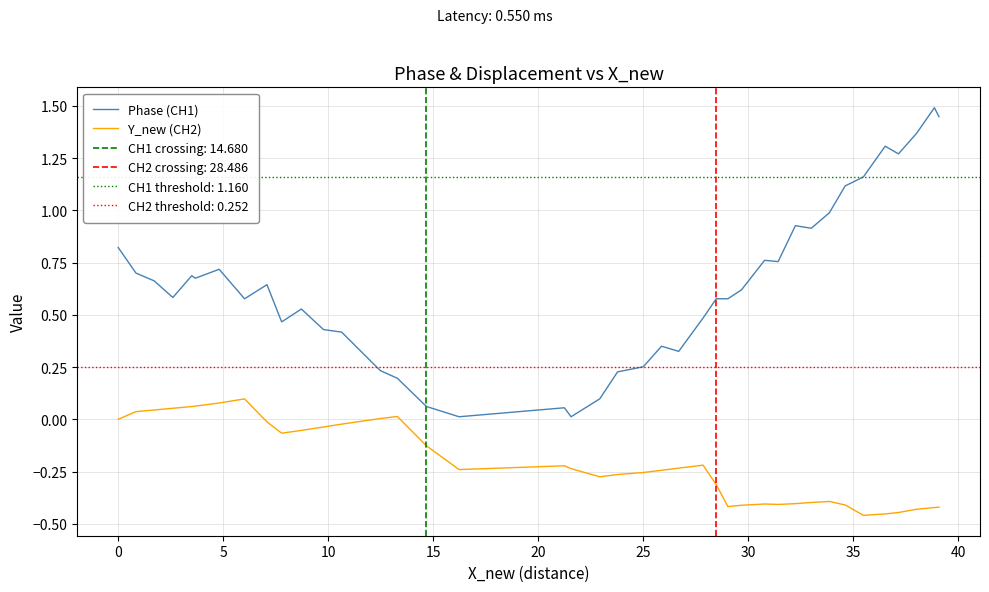

What is the average value of the Y_new (CH2) series?

-0.2